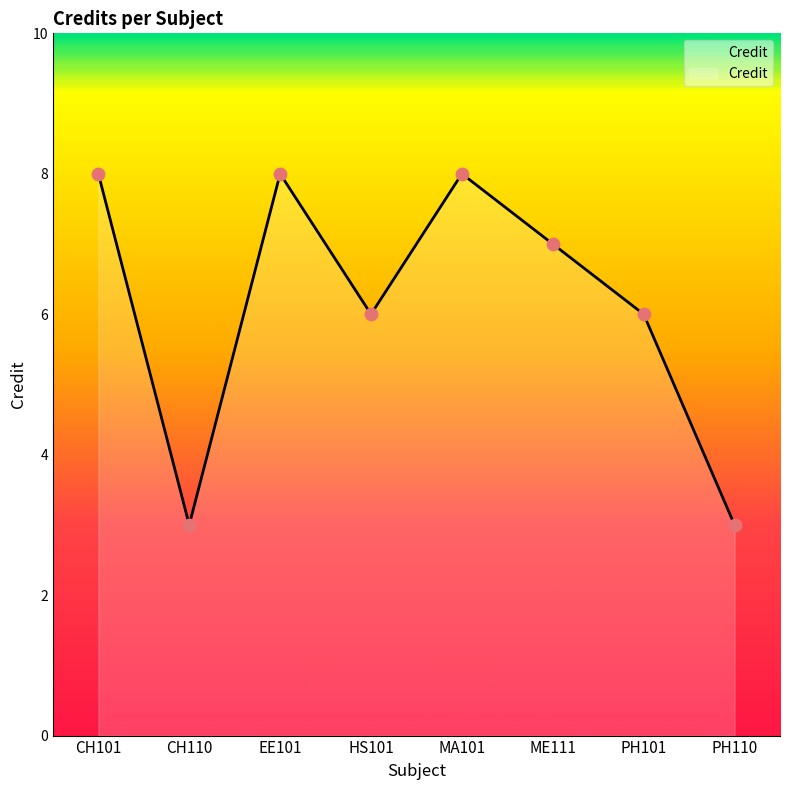

What is the ratio of the value at PH101 to the value at HS101?

1.0